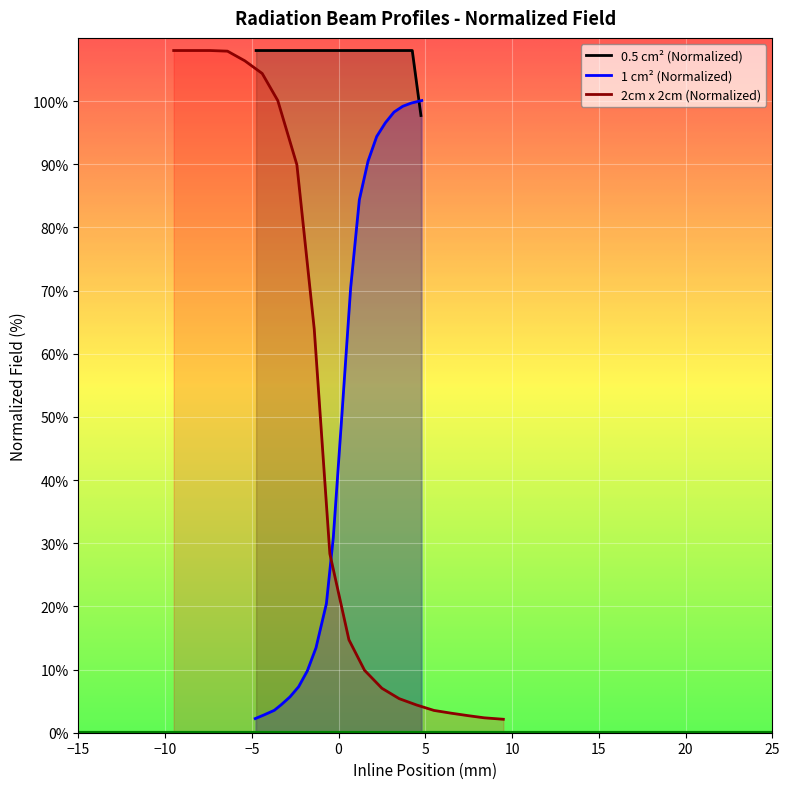

What is the minimum value for 1 cm² (Normalized)?

2.2